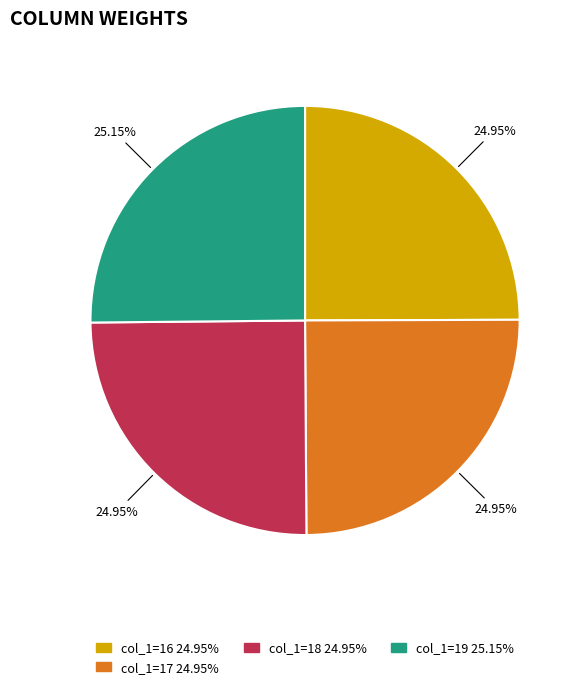

How many segments does this pie chart have?

4